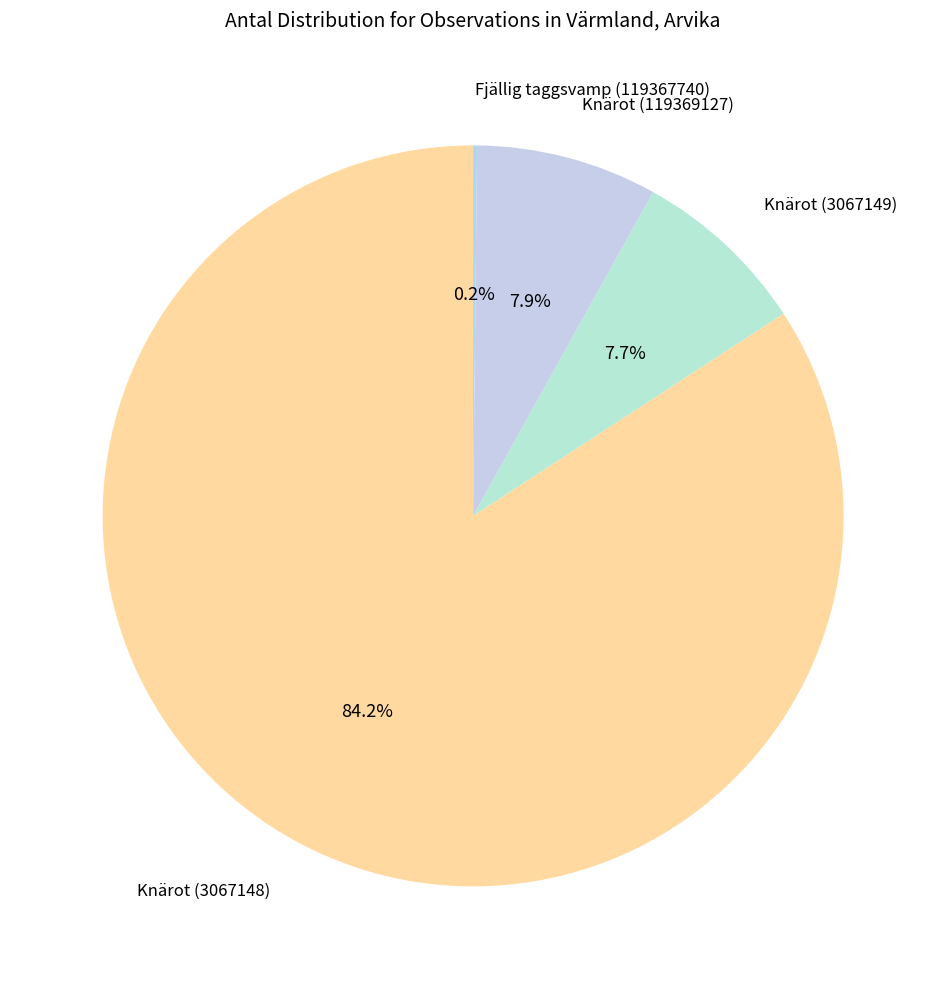

True or false: Knärot (3067149) accounts for 1% of the total.

False